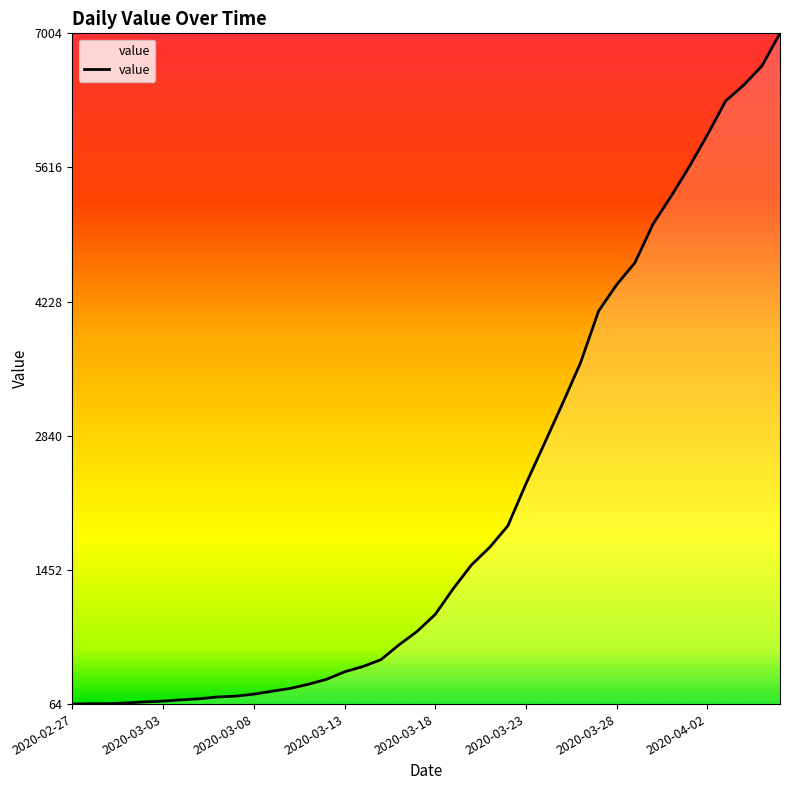

What is the average value?

2144